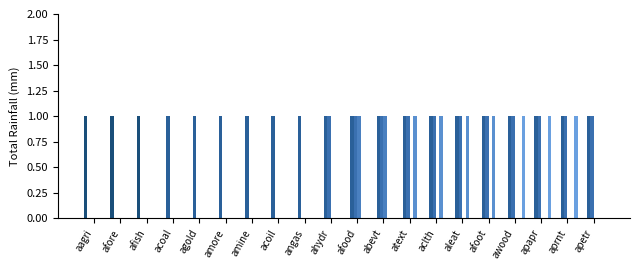

How many categories are shown in the chart?

20